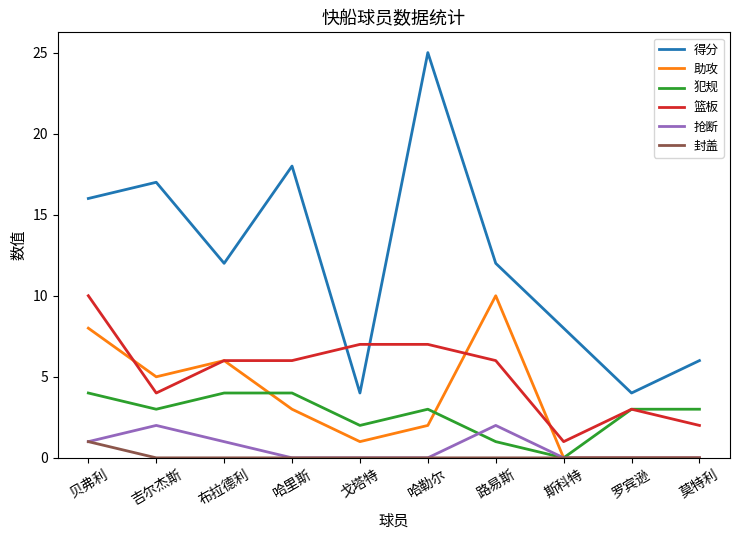

Which series has the largest total across all categories?

得分